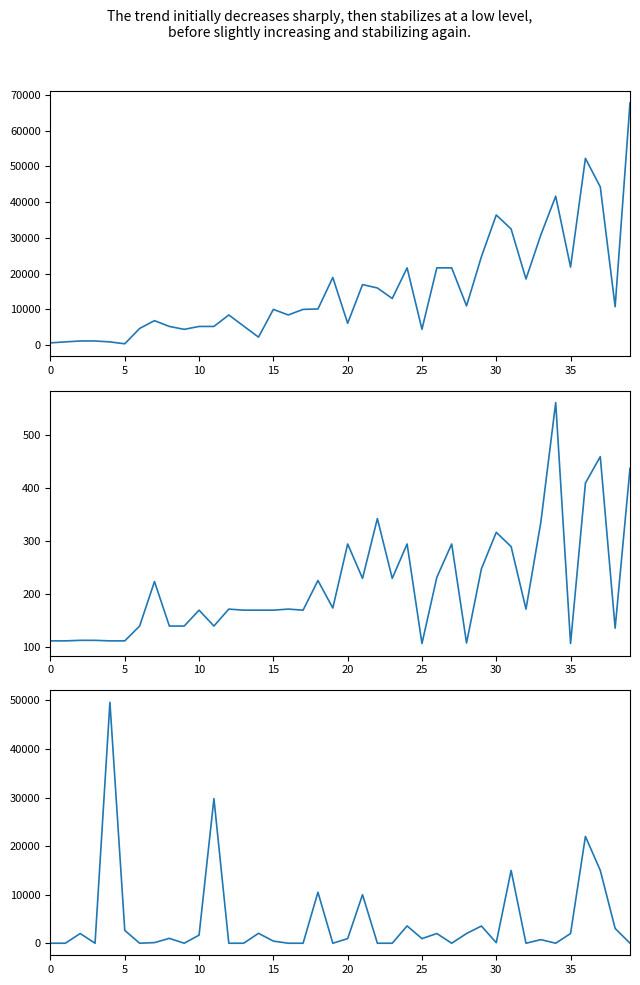

List the series in order of their peak value, highest first.

Leve EXP, currentAveragePrice, Leve Gil